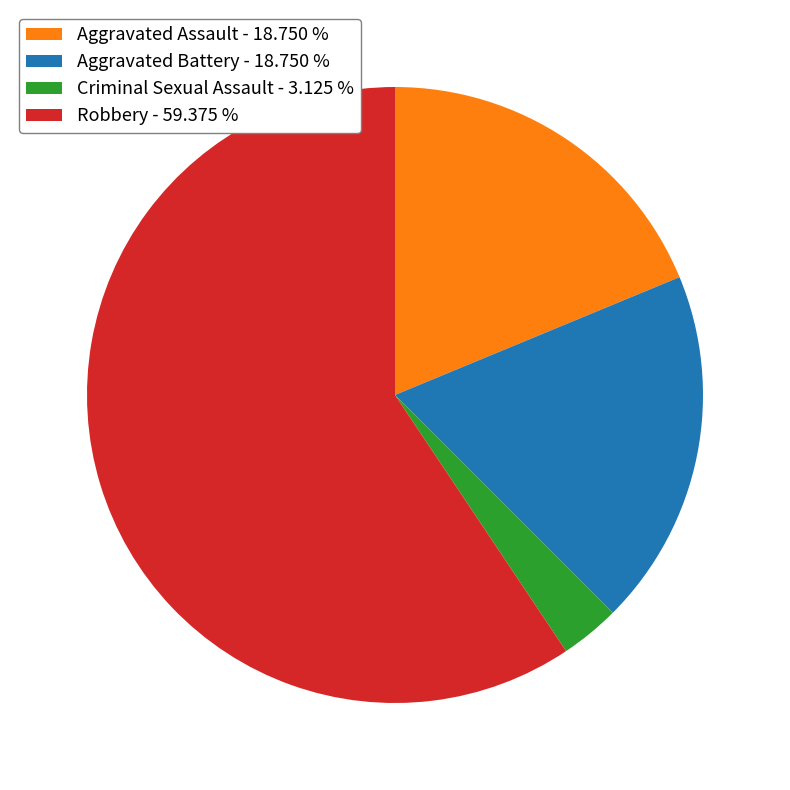

True or false: Aggravated Assault accounts for 19% of the total.

True